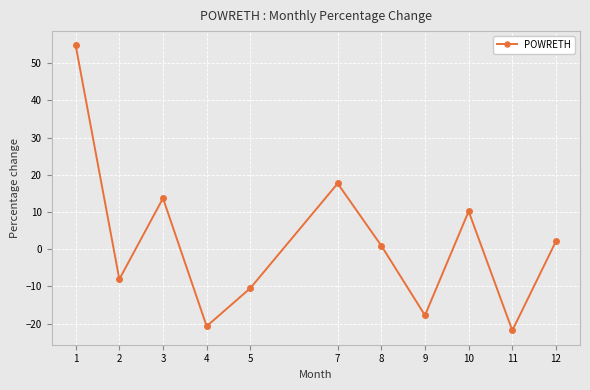

Count the number of data series in this chart.

1